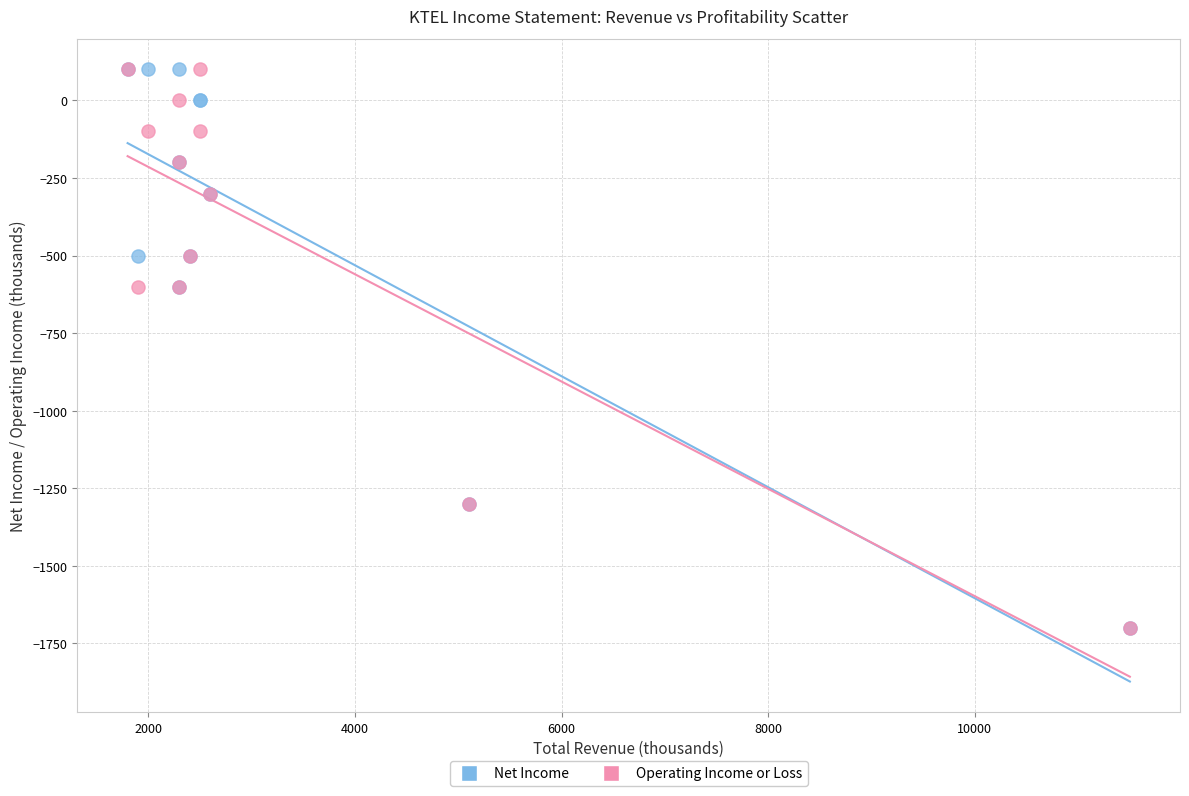

What are all the series names shown in the legend?

Net Income, Operating Income or Loss